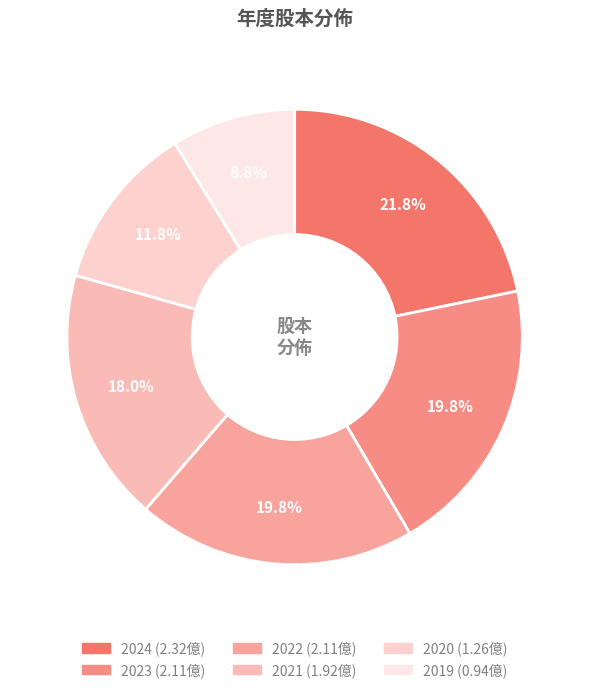

Does 2020 account for over 50% of the chart?

No